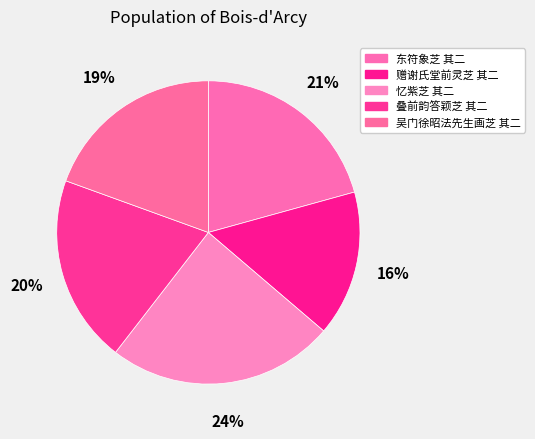

To the nearest percent, what is the combined percentage of 吴门徐昭法先生画芝 其二 and 叠前韵答颖芝 其二?

40%